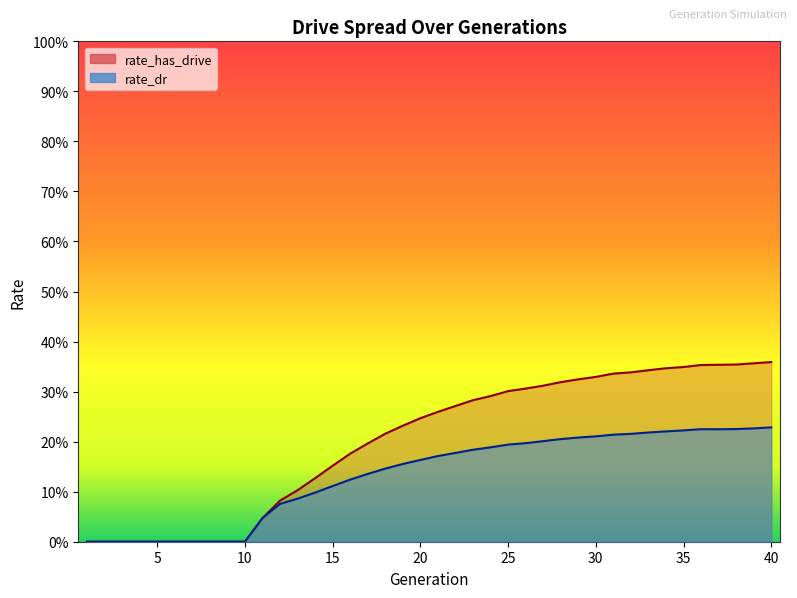

At how many categories does at least one series exceed 0?

30